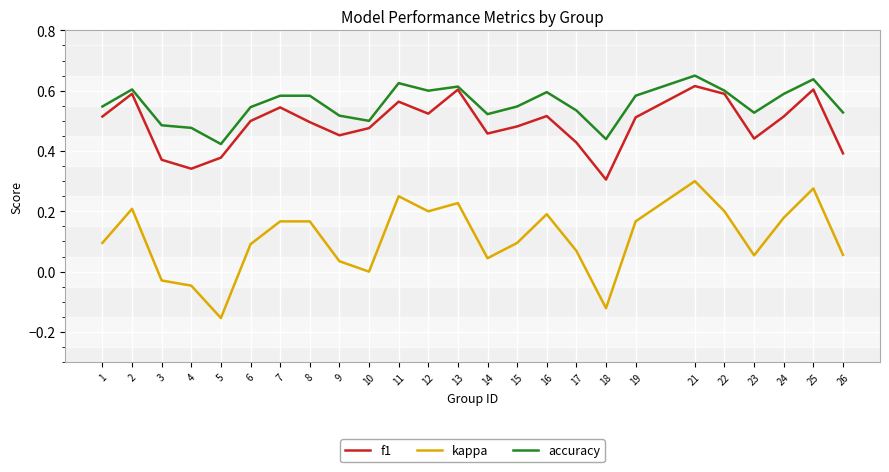

How many lines are shown in the chart?

3